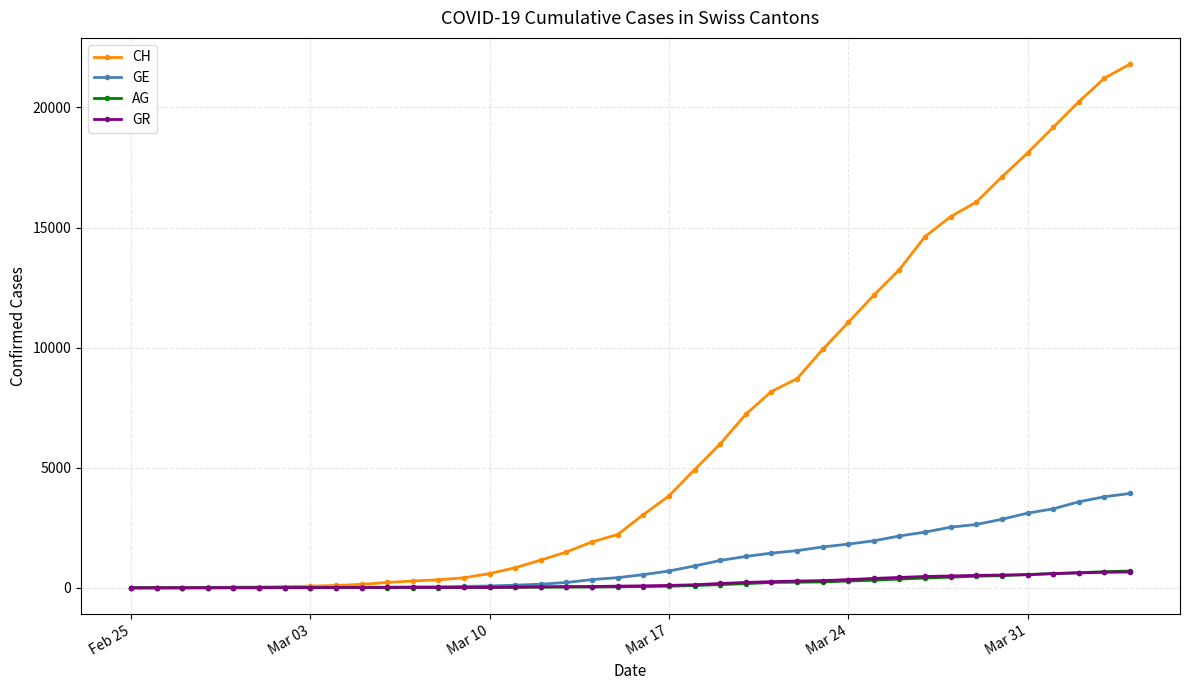

At how many categories does at least one series exceed 18359?

4